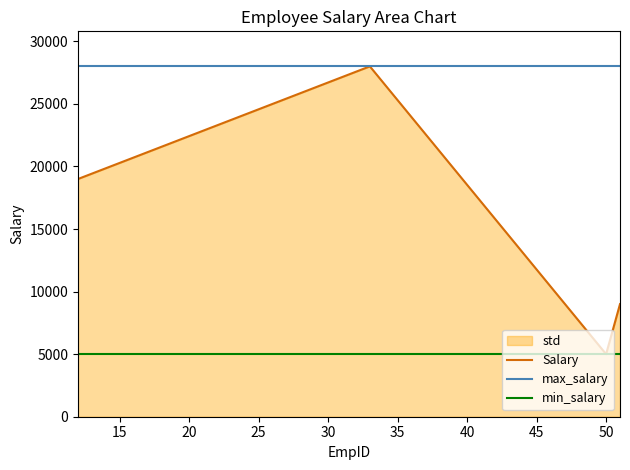

Which series has the largest range (max minus min)?

Salary